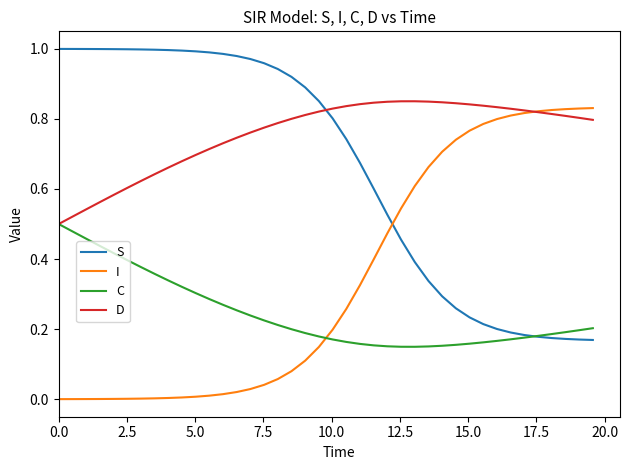

After their last crossing, which series has the higher values: I or S?

I